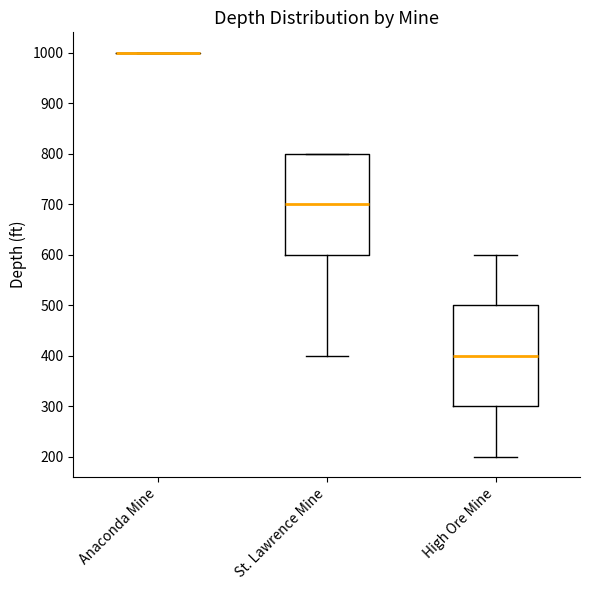

Reading left to right, read every box against the y-axis: the position of its median line, the range the box covers, and the ends of its whiskers. The values are not printed on the chart, so give them approximately, as read against the axis.

Anaconda Mine: box collapsed to a line at 1000, whiskers 1000 to 1000
St. Lawrence Mine: median 700, box 600 to 800, whiskers 400 to 800
High Ore Mine: median 400, box 300 to 500, whiskers 200 to 600